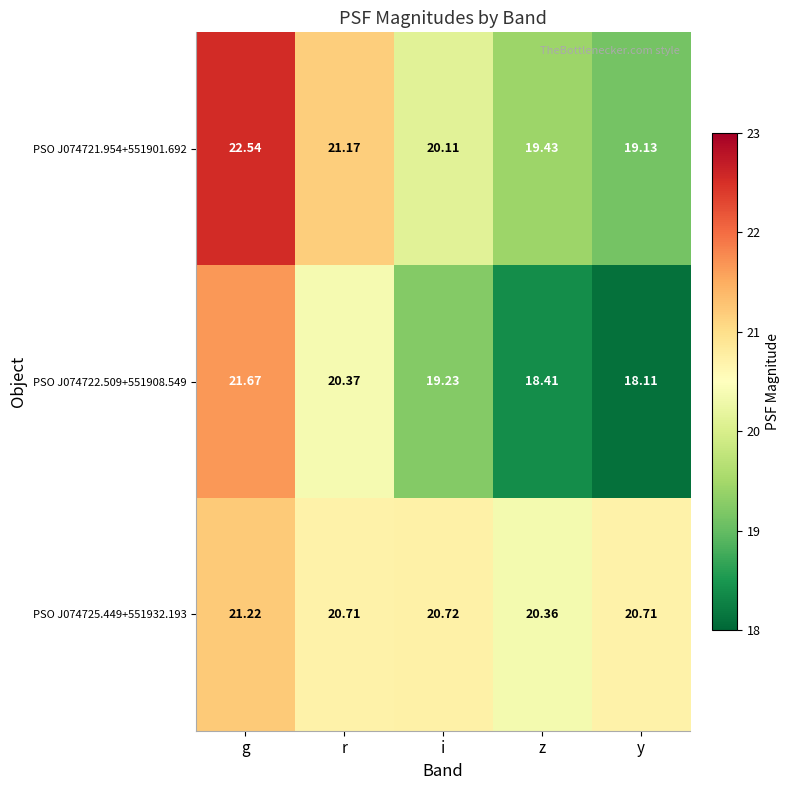

What is the total value across all series at i?

60.1